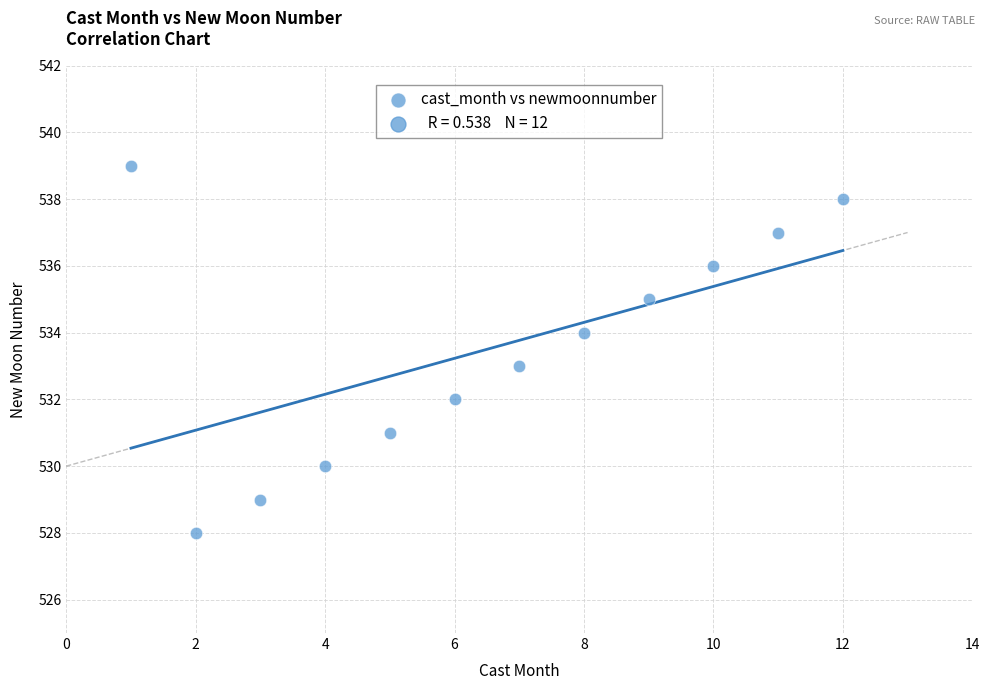

What is the average X value?

6